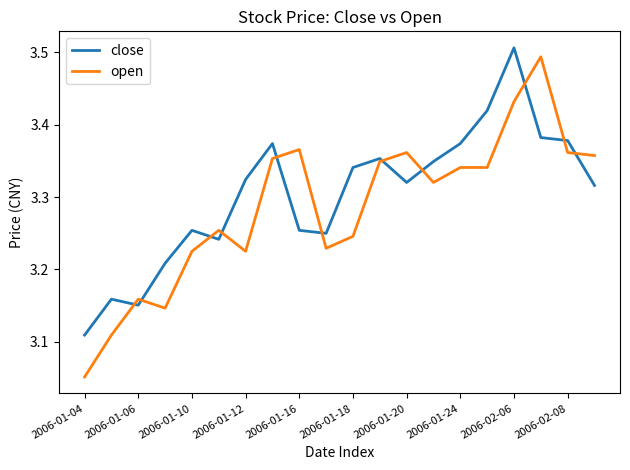

Which series has the largest range (max minus min)?

open